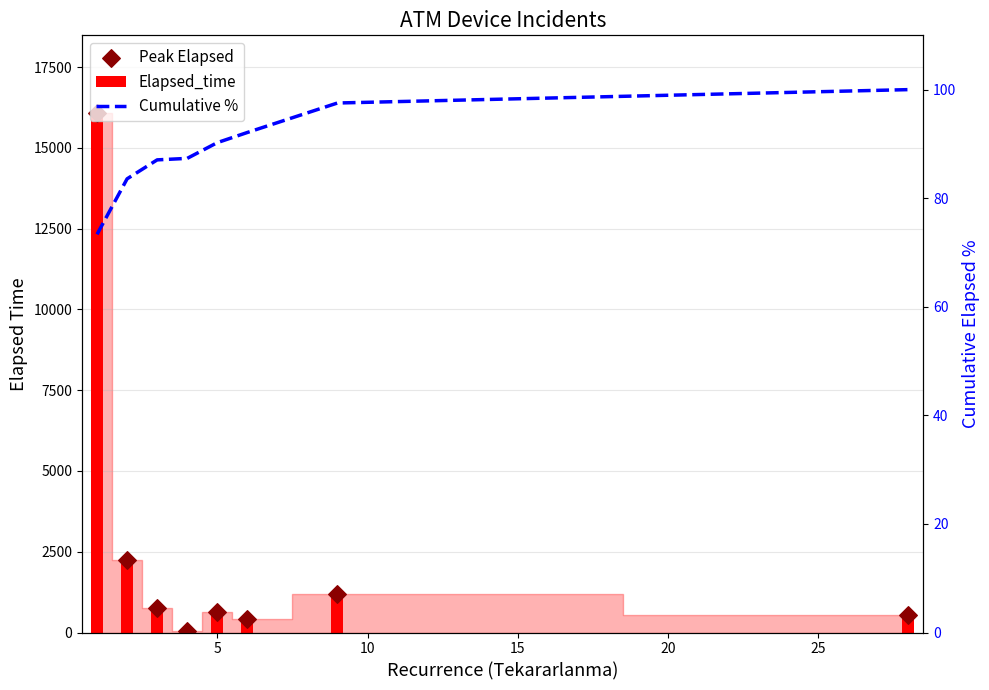

What are all the series names shown in the legend?

Elapsed_time, Peak Elapsed, Cumulative %